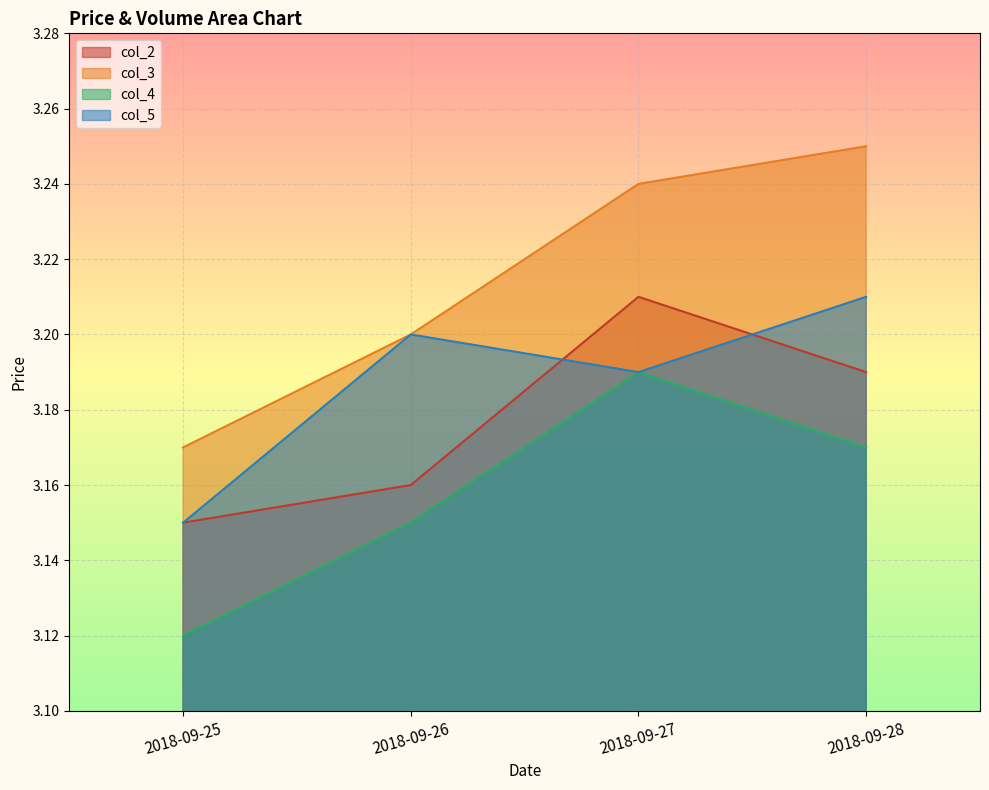

How many lines are shown in the chart?

4